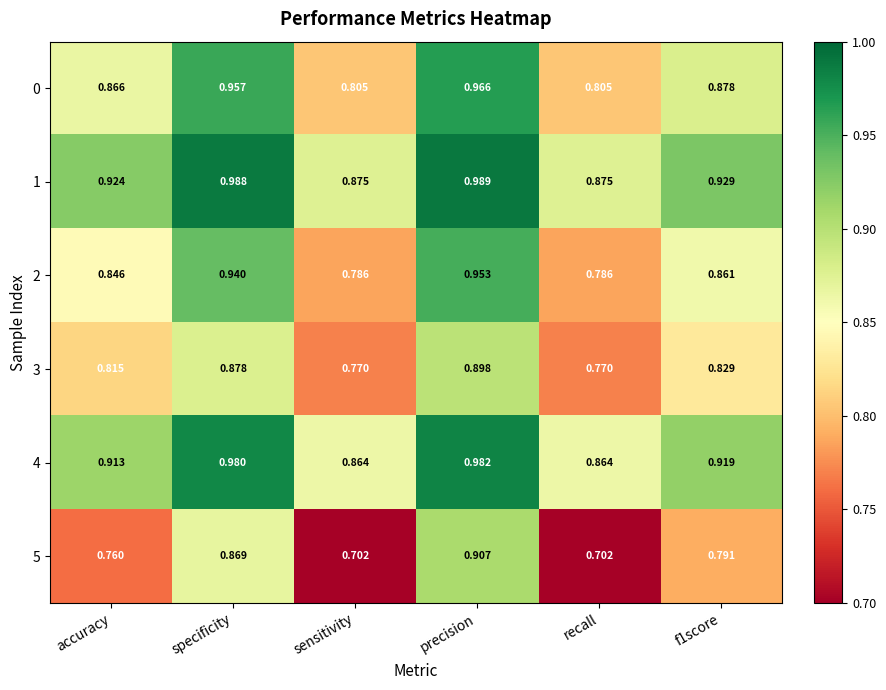

At which category is the sum across all series the highest?

precision